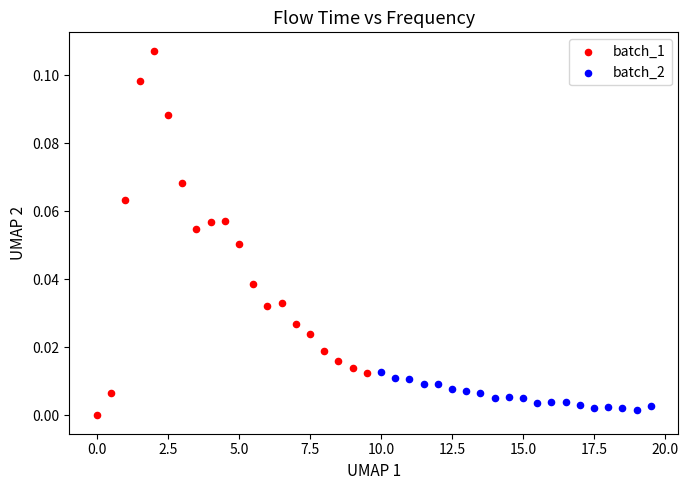

Which series reaches the maximum Y coordinate?

batch_1